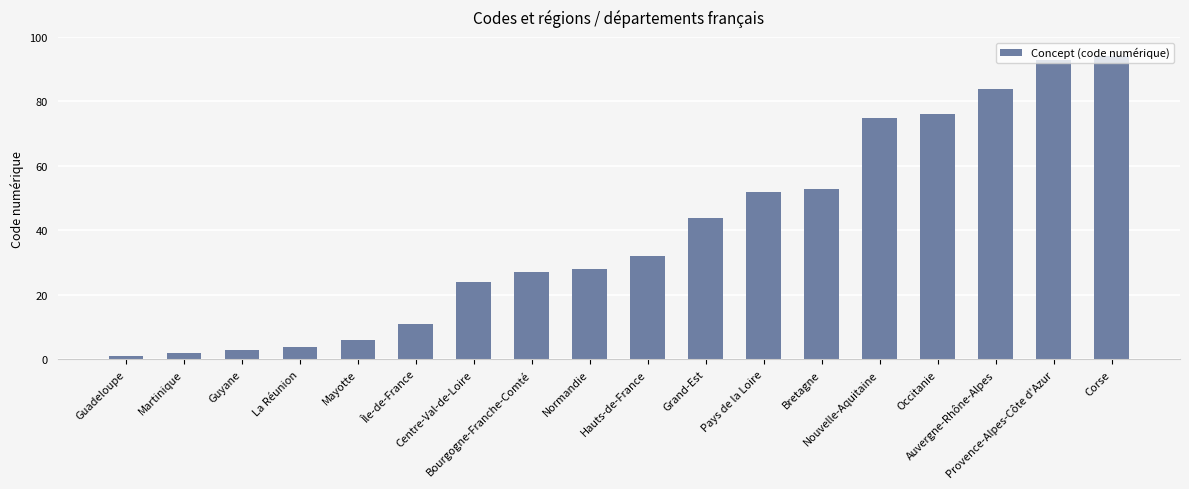

What is the greatest value displayed?

94